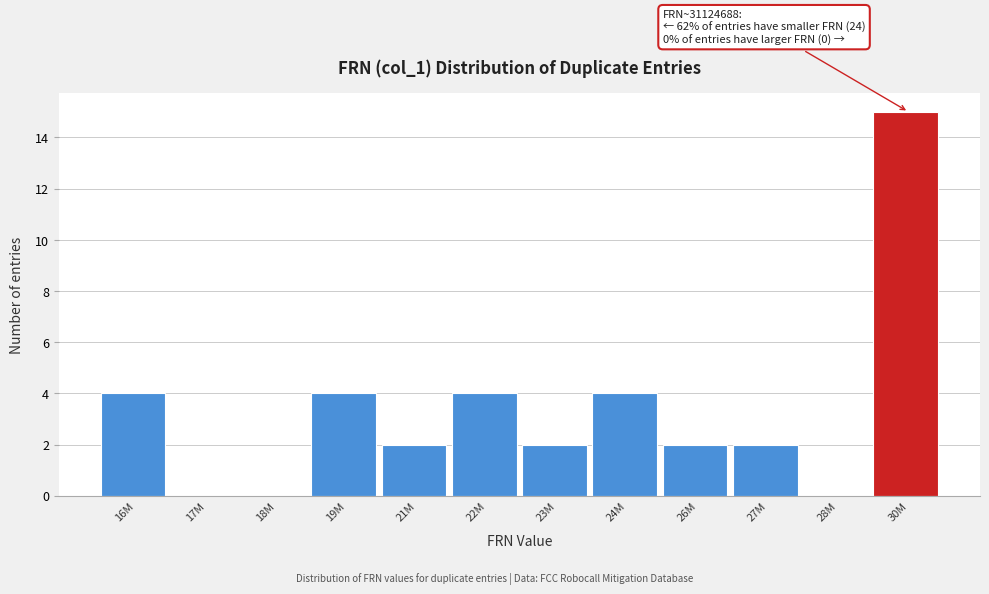

Reading right to left, list all the values displayed in this chart.

30M=15	28M=0	27M=2	26M=2	24M=4	23M=2	22M=4	21M=2	19M=4	18M=0	17M=0	16M=4